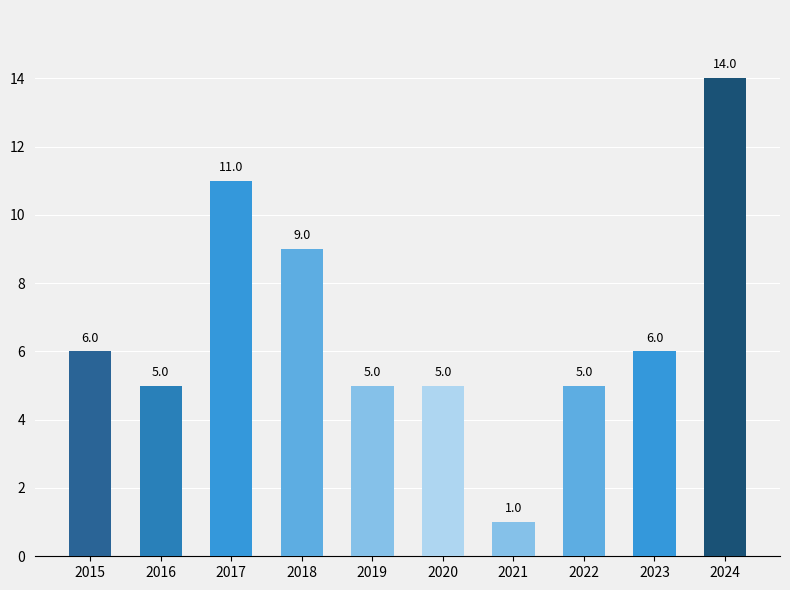

Is it true that the value at 2019 is 5?

True